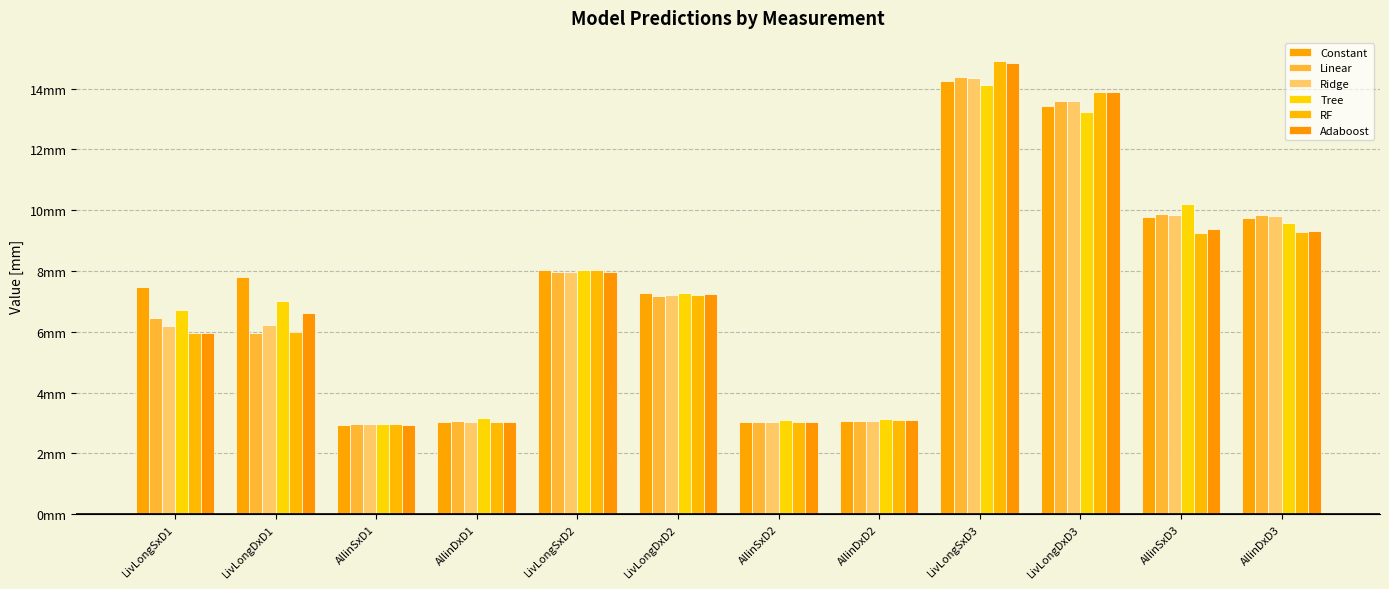

What is the difference between the Adaboost values at LivLongSxD3 and AllinDxD3?

5.5